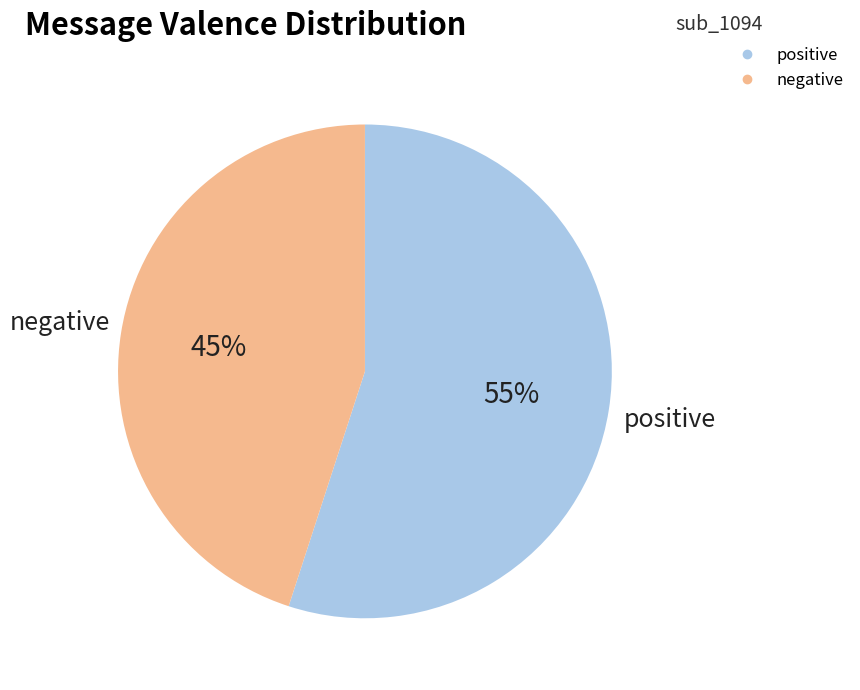

Which category accounts for the majority?

positive